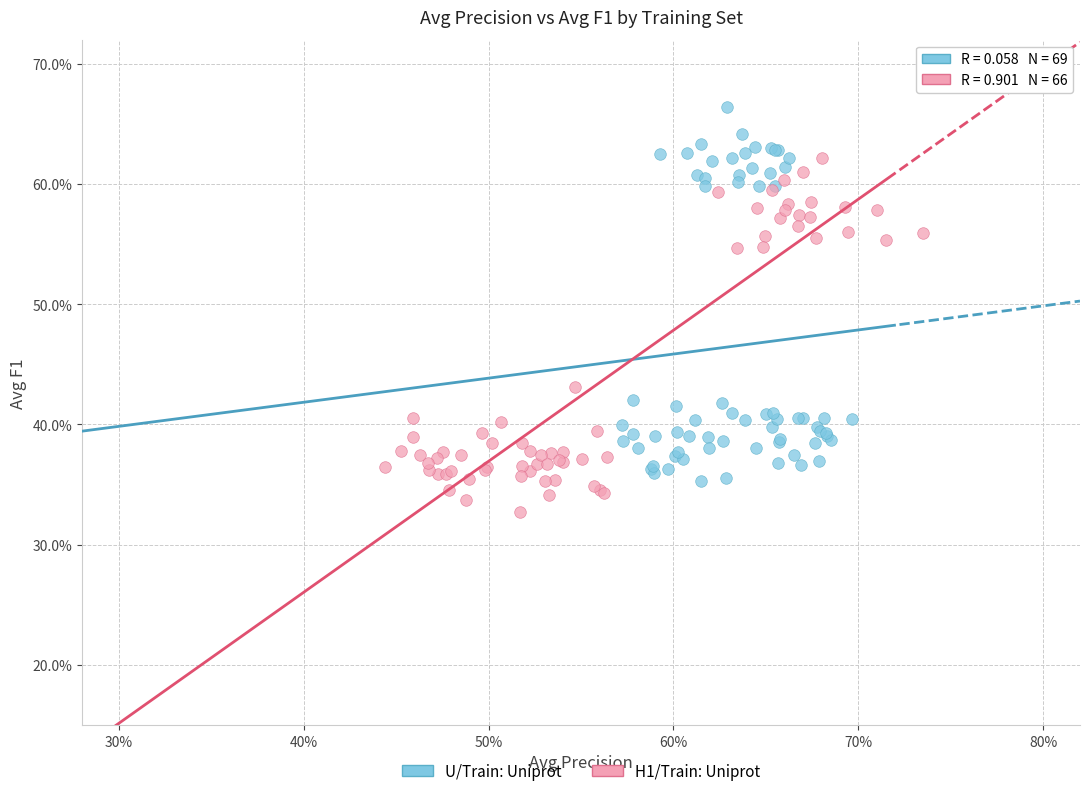

Which series has the widest spread of Y values?

U/Train: Uniprot